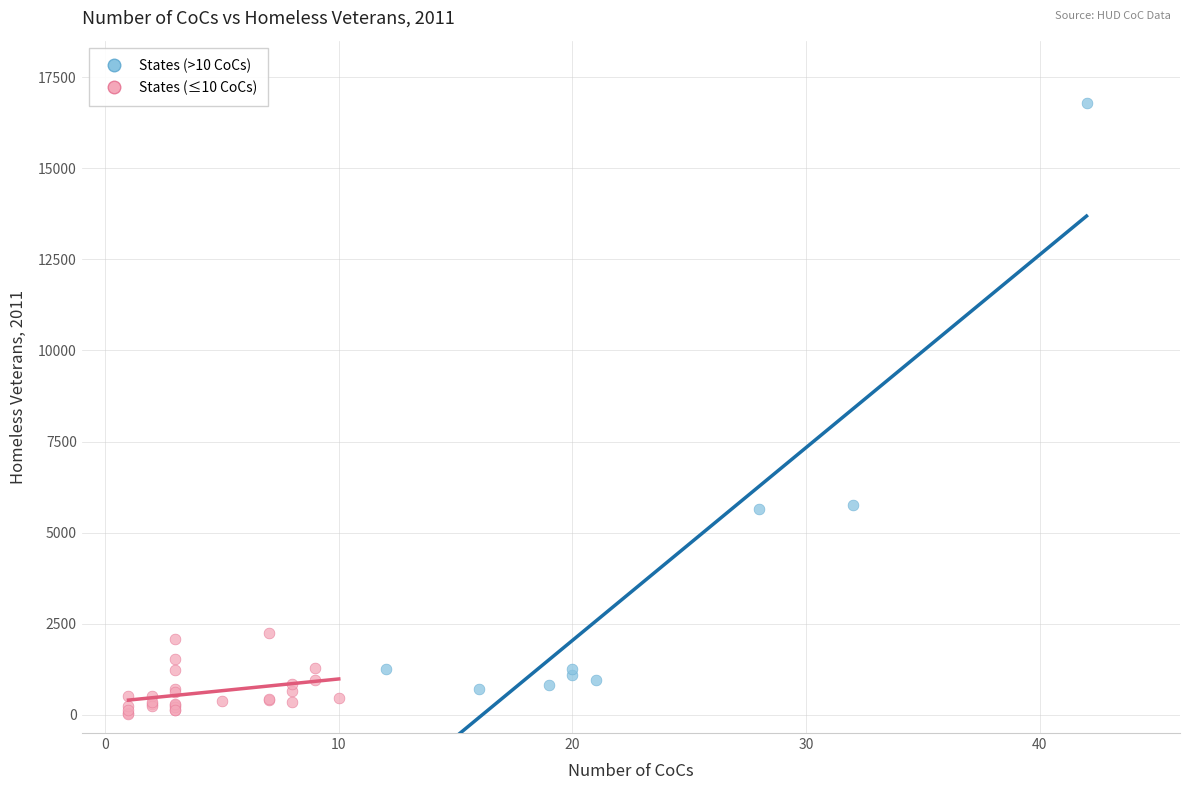

What are all the series names shown in the legend?

States (>10 CoCs), States (≤10 CoCs)